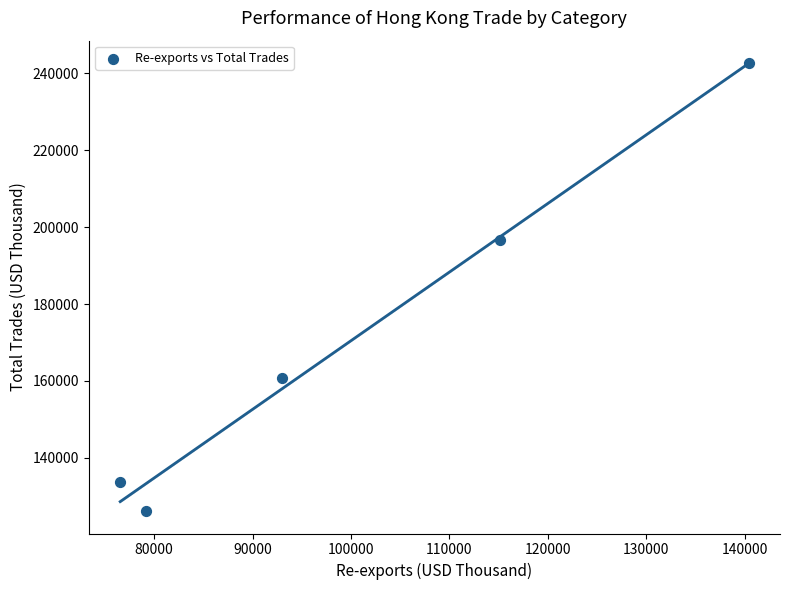

What Y value in the scatter plot is closest to 184415?

196613.1